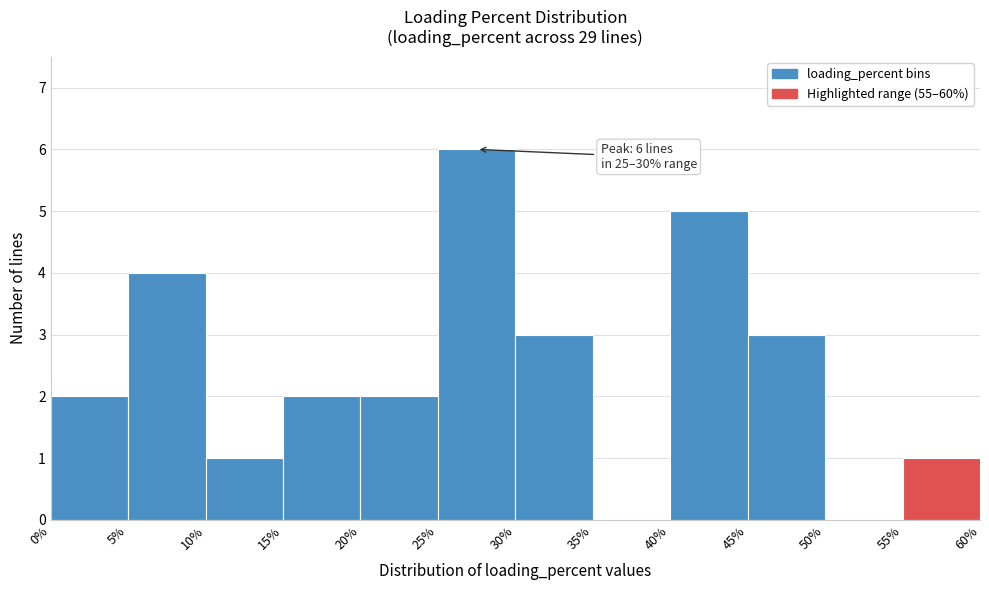

Over which range of the x-axis is the bar tallest?

25% to 30%